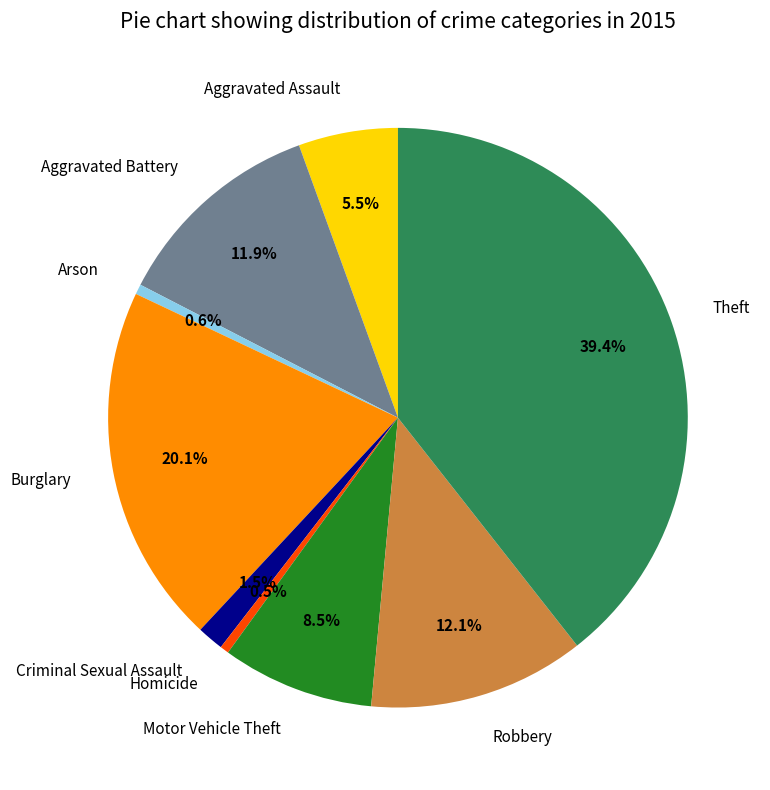

Approximately how many times larger is the value at Aggravated Assault compared to Homicide?

11.3